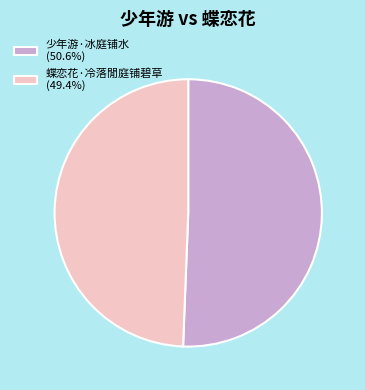

Does any single category account for the majority?

Yes